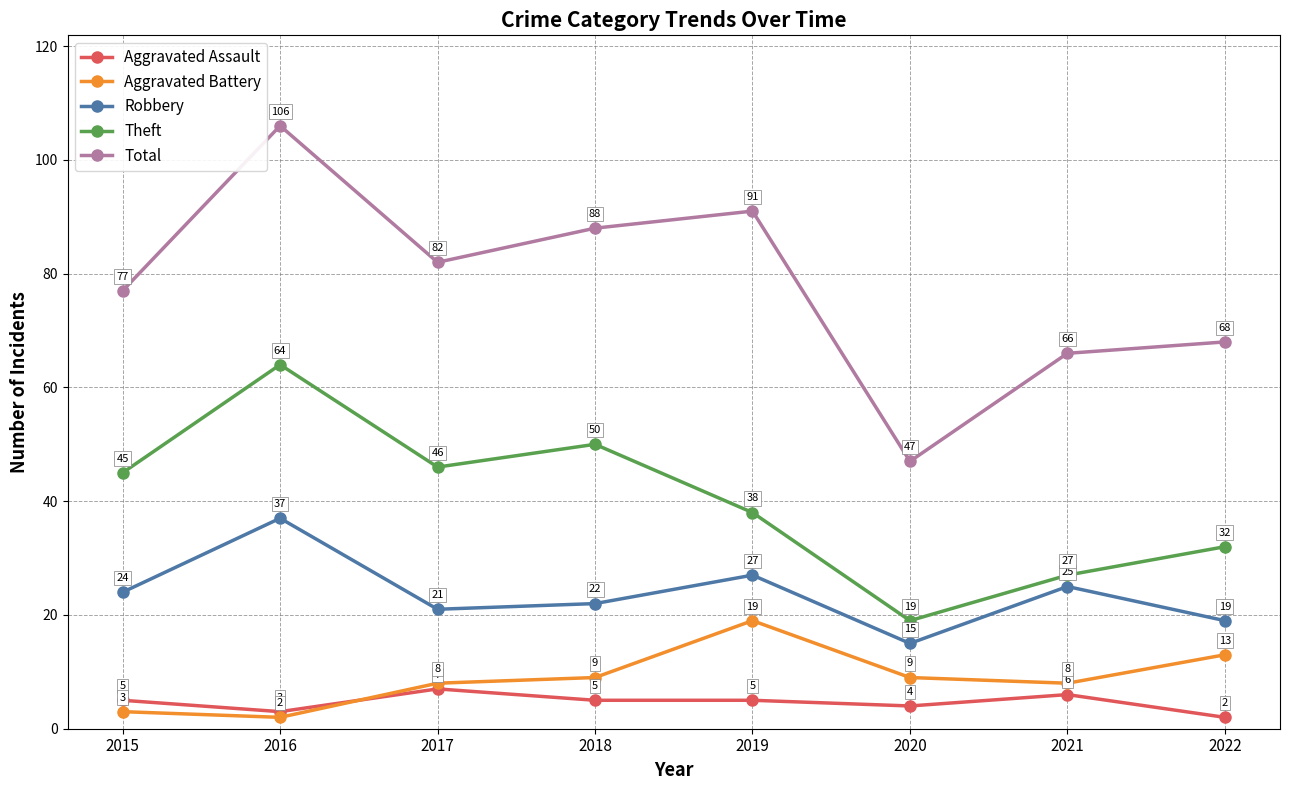

The value of Total at 2021 is 66. True or false?

True